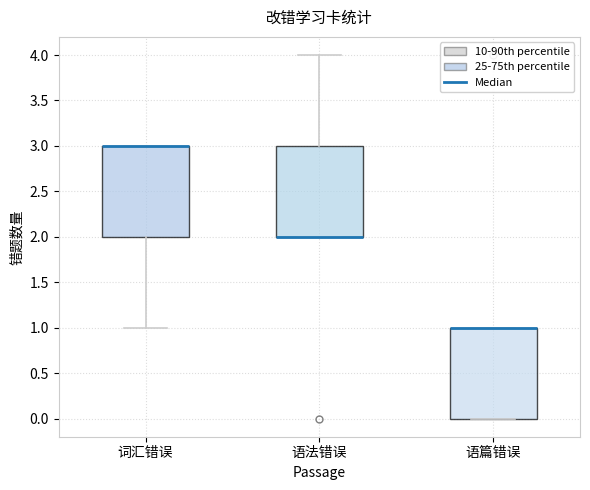

Reading left to right, read every box against the y-axis: the position of its median line, the range the box covers, and the ends of its whiskers. The values are not printed on the chart, so give them approximately, as read against the axis.

词汇错误: median 3 (drawn on the box's upper edge), box 2 to 3, whiskers 1 to 3
语法错误: median 2 (drawn on the box's lower edge), box 2 to 3, whiskers 2 to 4
语篇错误: median 1 (drawn on the box's upper edge), box 0 to 1, whiskers 0 to 1